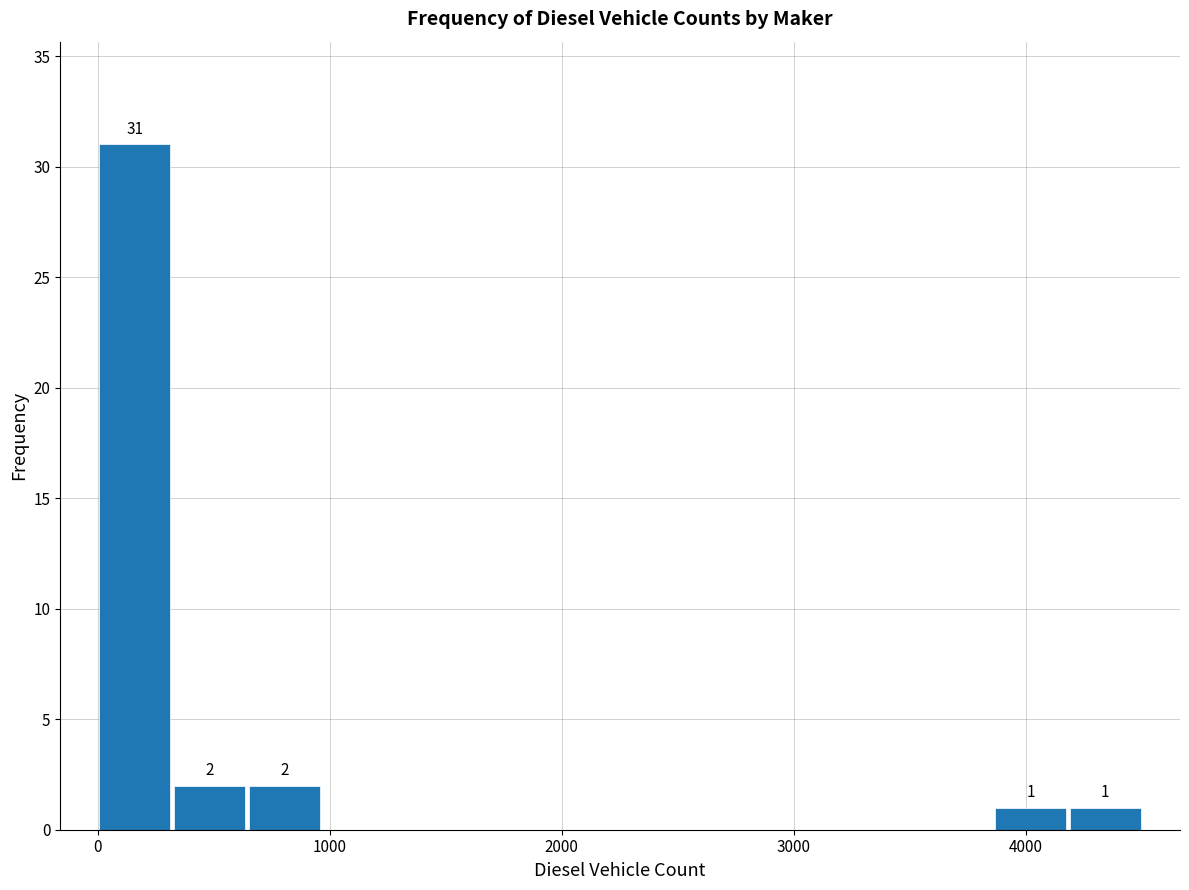

Around what value on the x-axis is the tallest bar? Give the approximate position of its centre, as read against the axis.

200